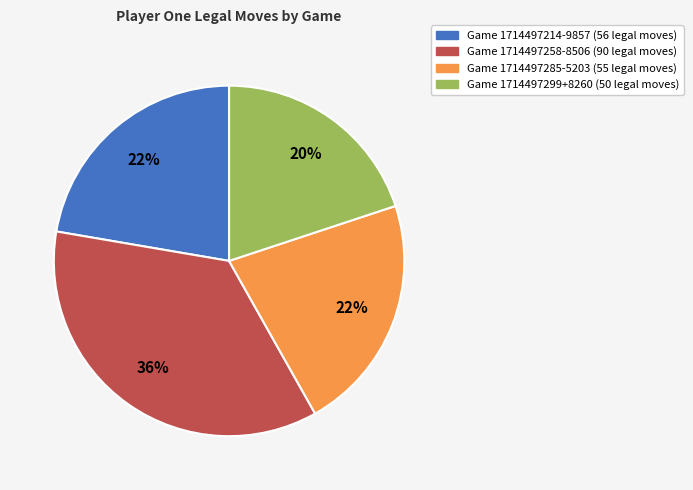

To the nearest percent, what is the difference between the largest and smallest slice percentages?

16%